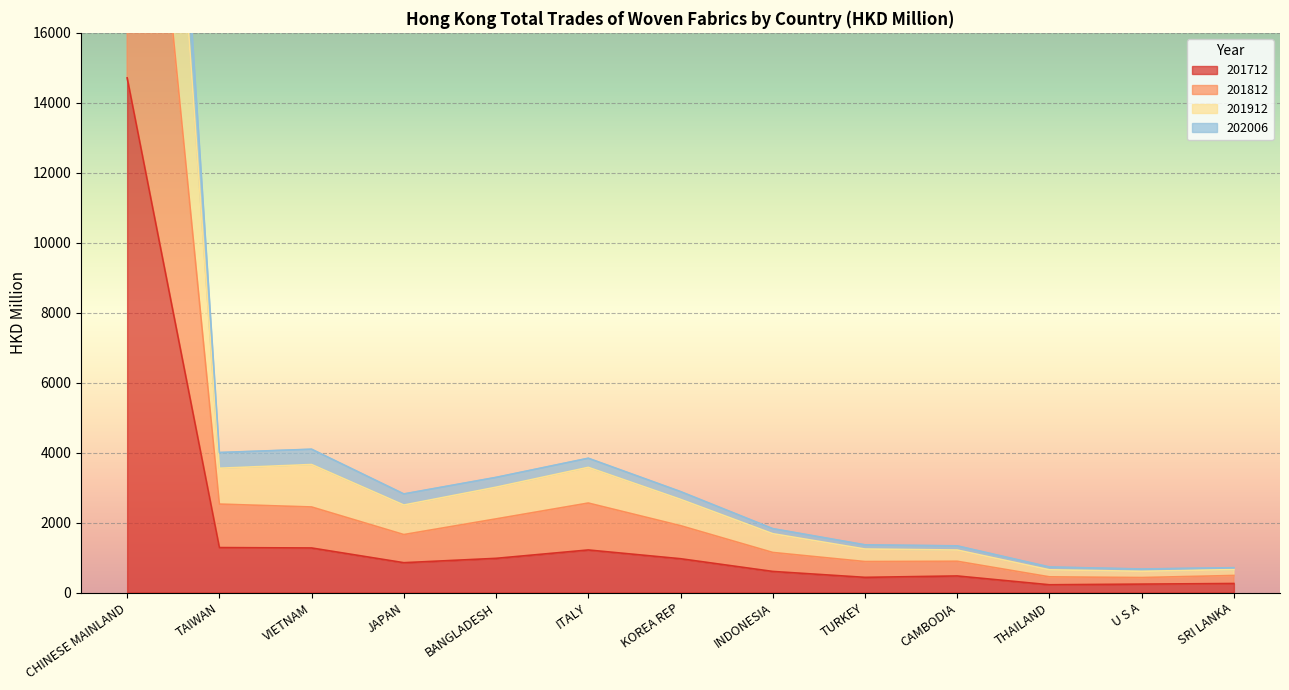

The 201712 series shows 1447.6 at JAPAN. True or false?

False